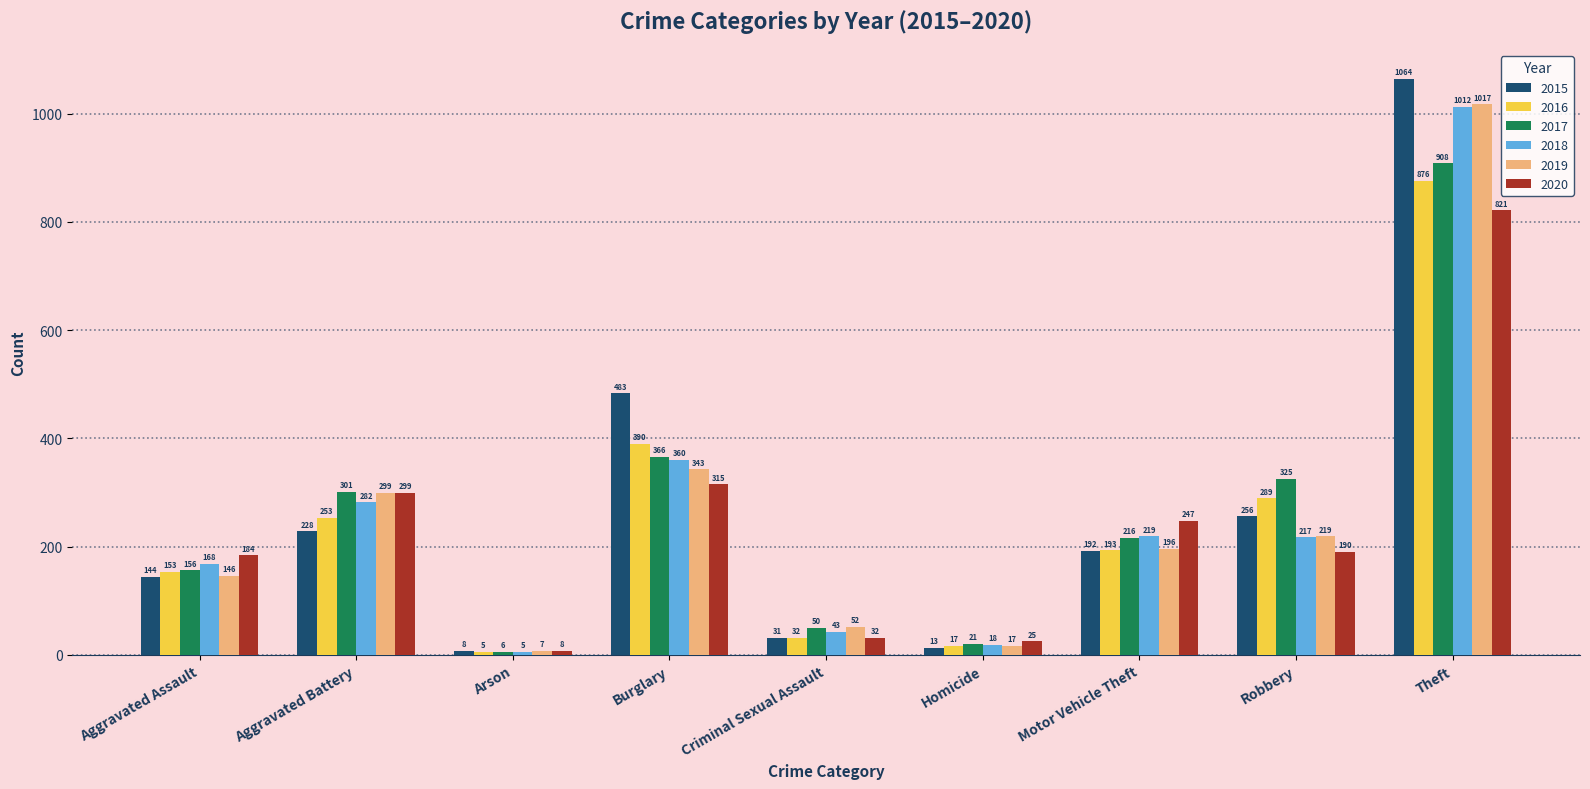

Rank the series at Motor Vehicle Theft from lowest to highest value.

2015, 2016, 2019, 2017, 2018, 2020